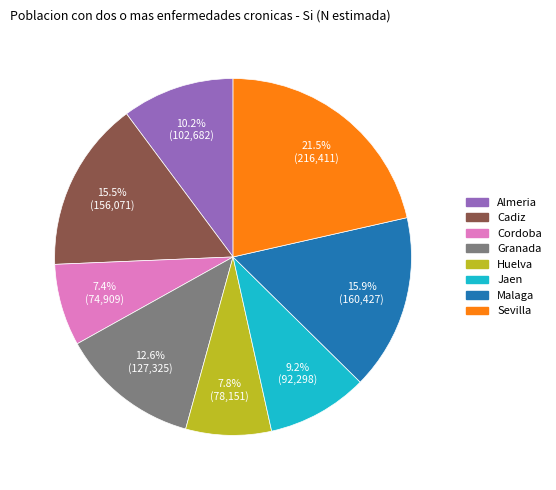

Which slice is the largest?

Sevilla